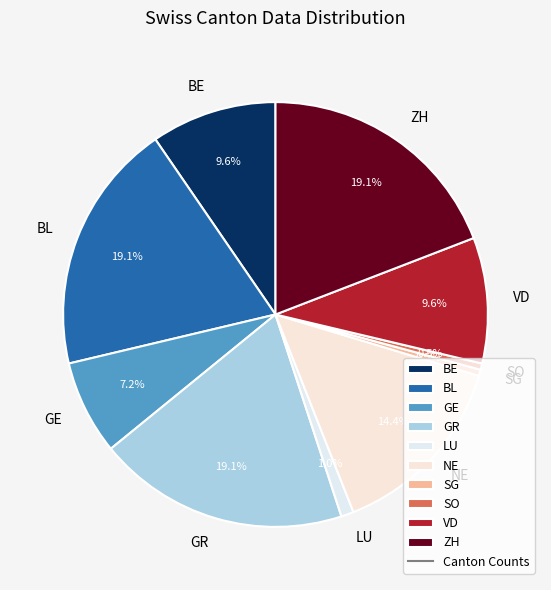

Is there any slice that represents more than half of the pie?

No